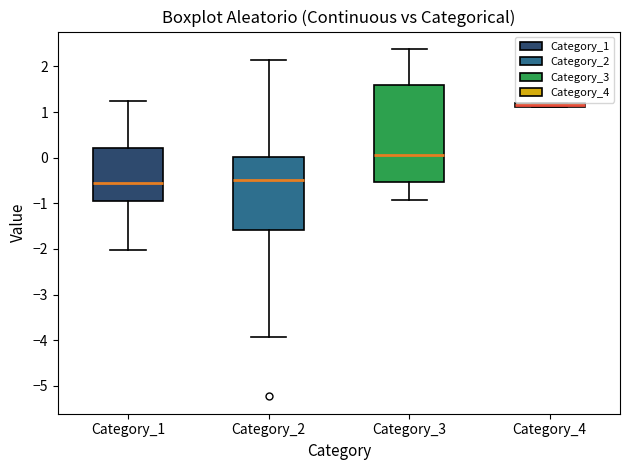

Which box is the tallest, from its lower edge to its upper edge?

Category_3